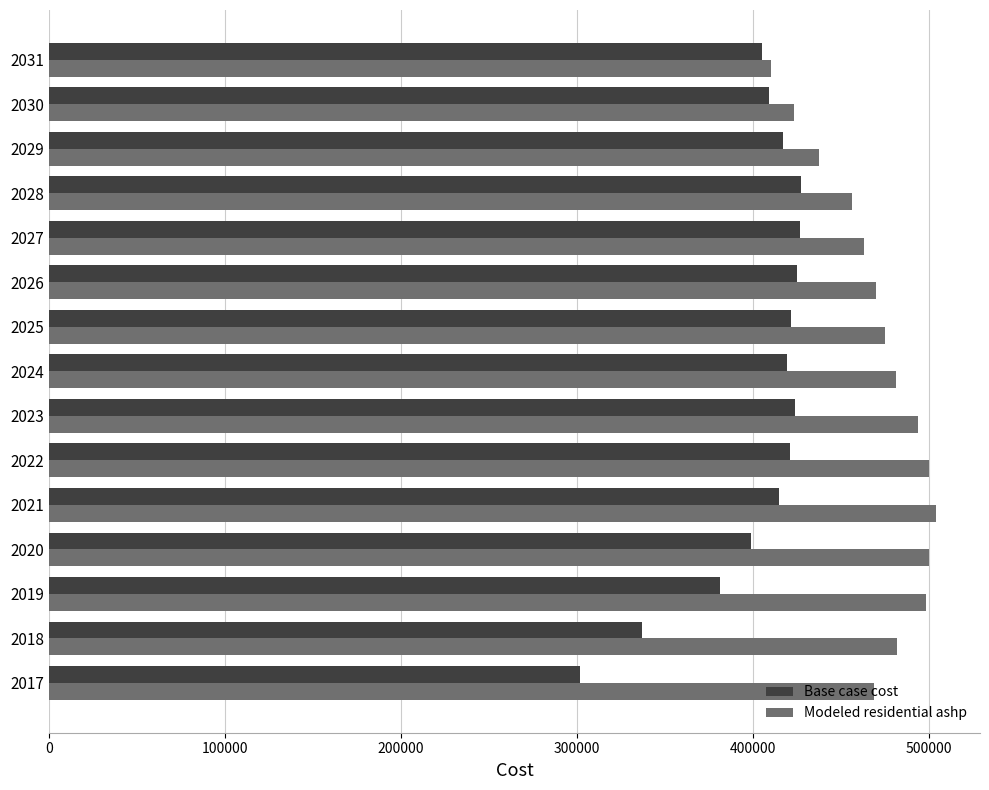

At which label does Modeled residential ashp reach its minimum?

2031